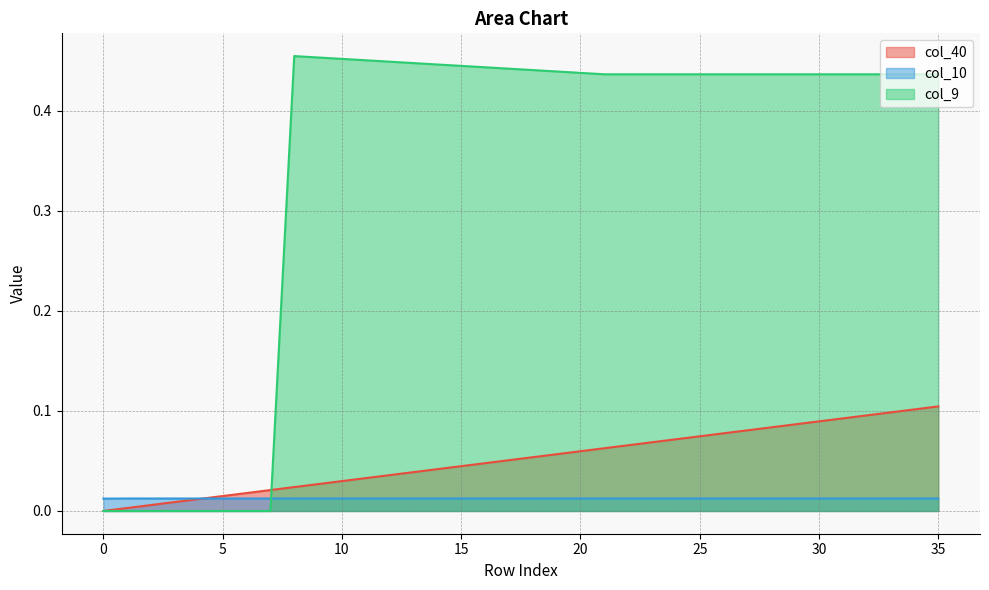

How many lines are shown in the chart?

3